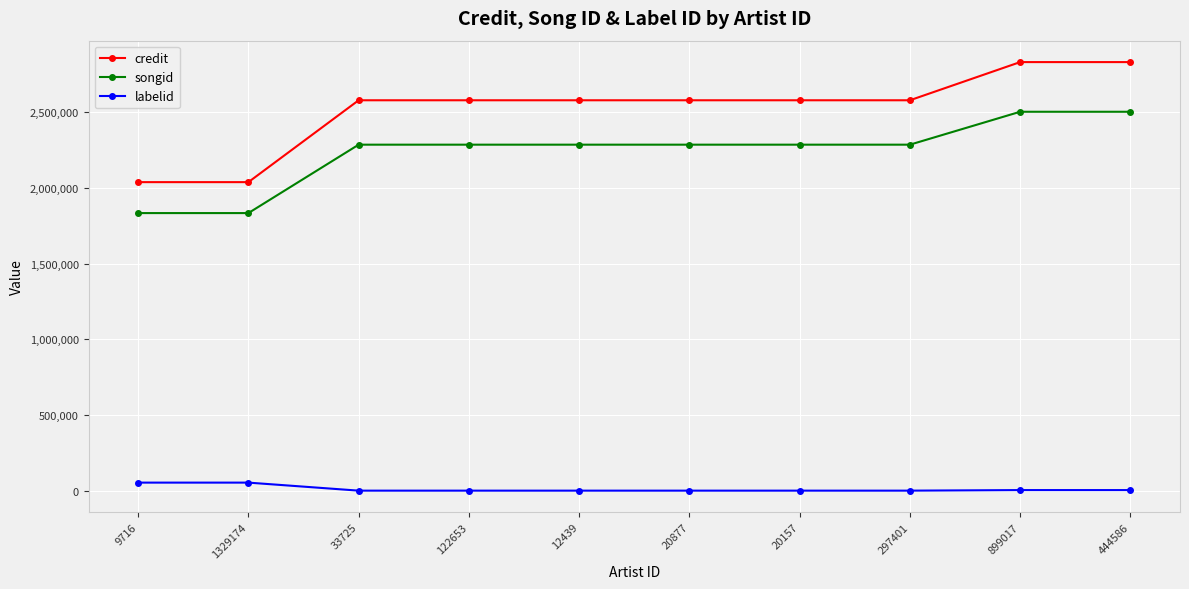

What value does the songid series have at 122653, to the nearest 50?

2284950